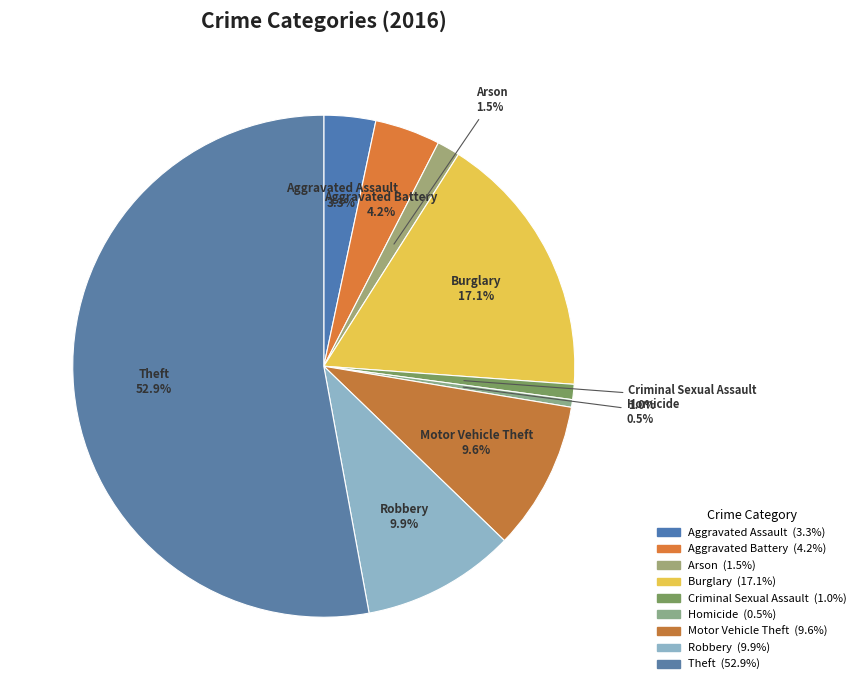

Is there a majority slice in this chart?

Yes